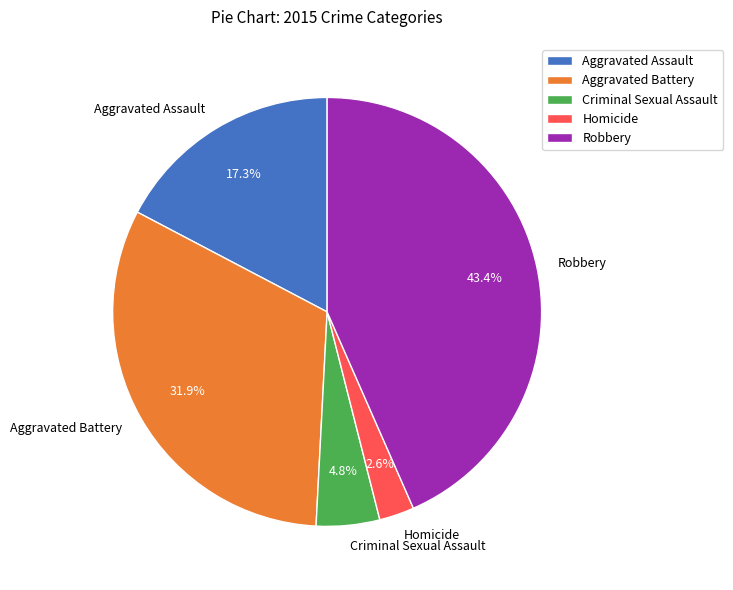

How many slices are in this pie chart?

5